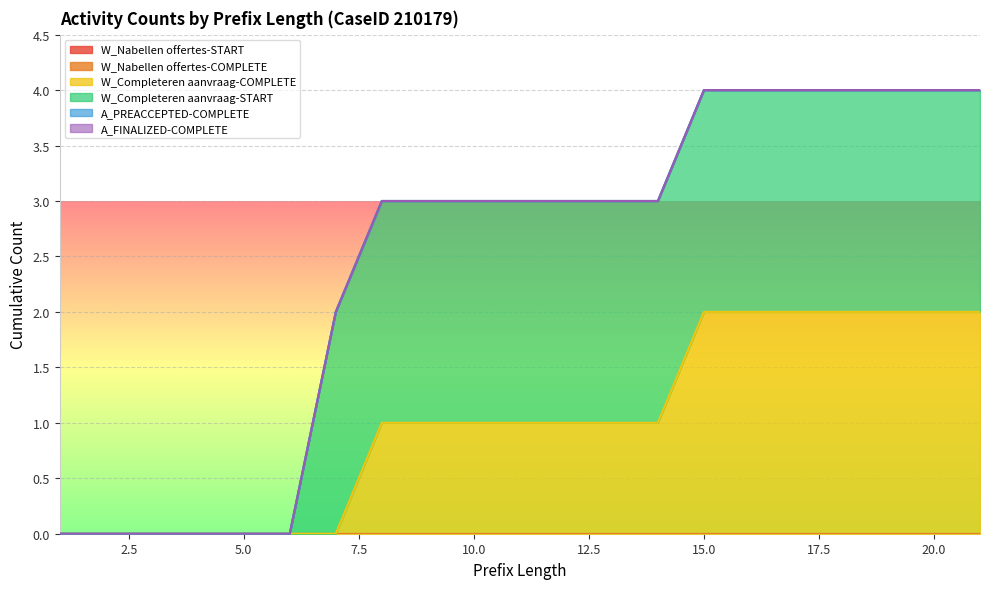

Does the chart display data point markers on the line(s)?

No